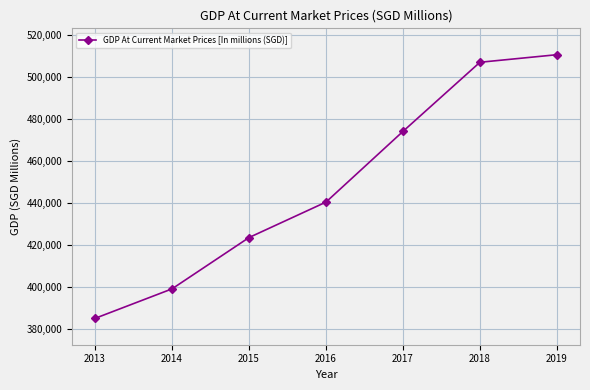

What is the smallest value displayed?

384870.3